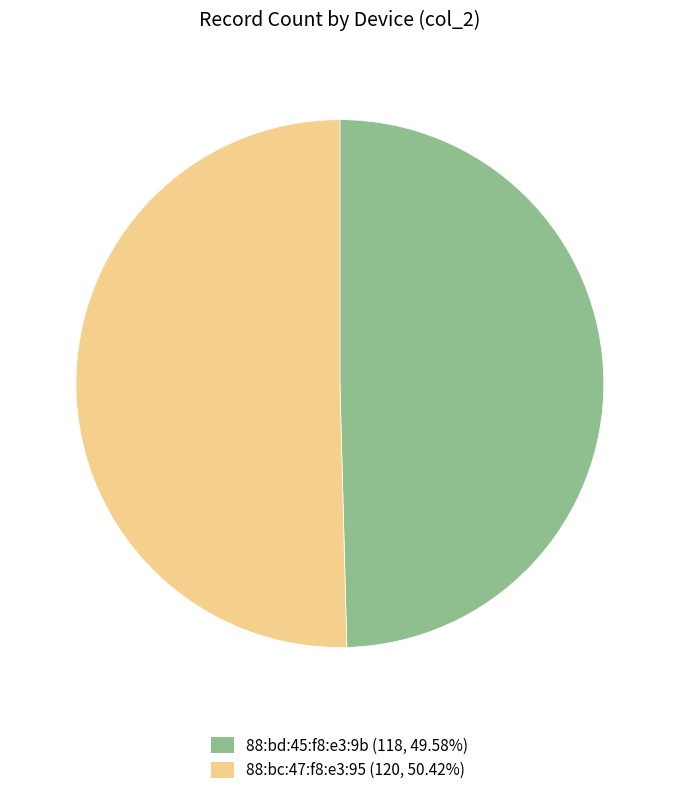

How many slices are in this pie chart?

2